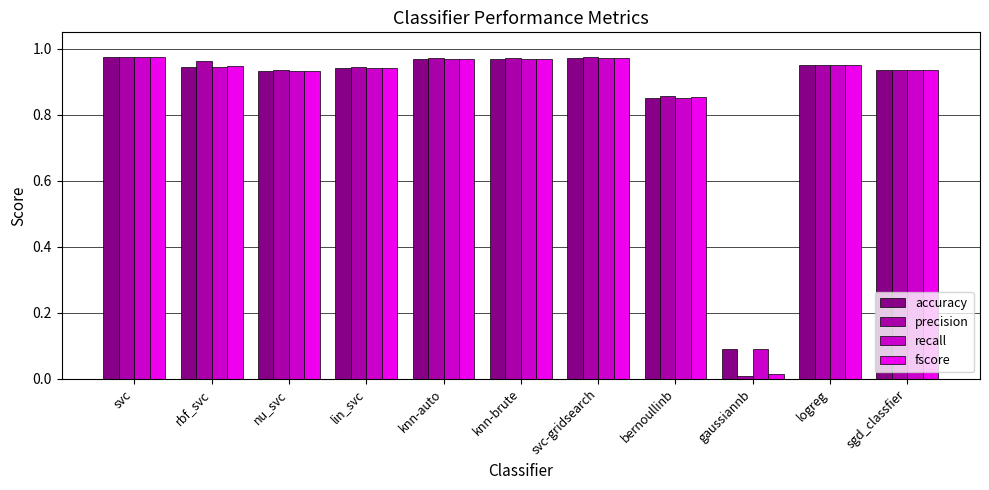

What is the sum of the accuracy values at nu_svc and knn-auto?

1.9